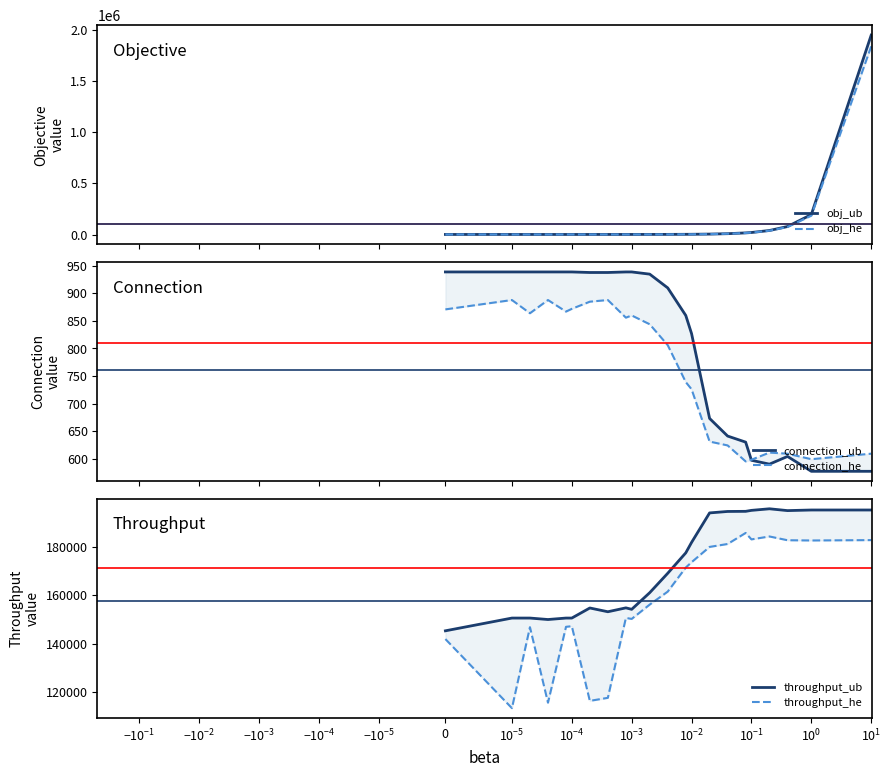

At which category is the sum across all series the highest?

21